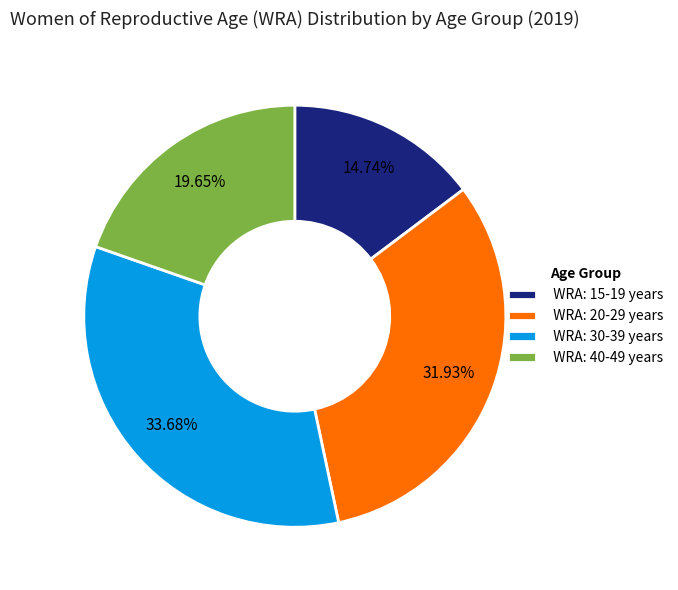

How many slices are in this pie chart?

4